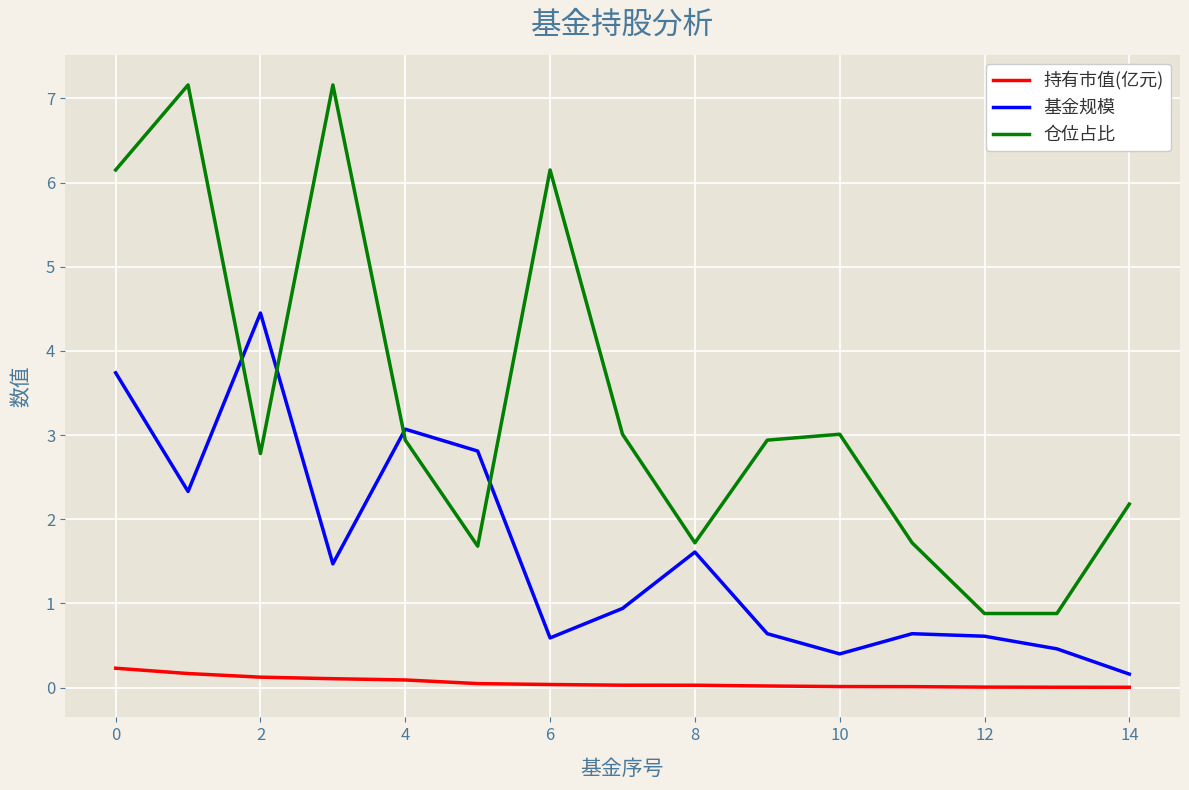

List the series in order of their overall mean, highest first.

仓位占比, 基金规模, 持有市值(亿元)